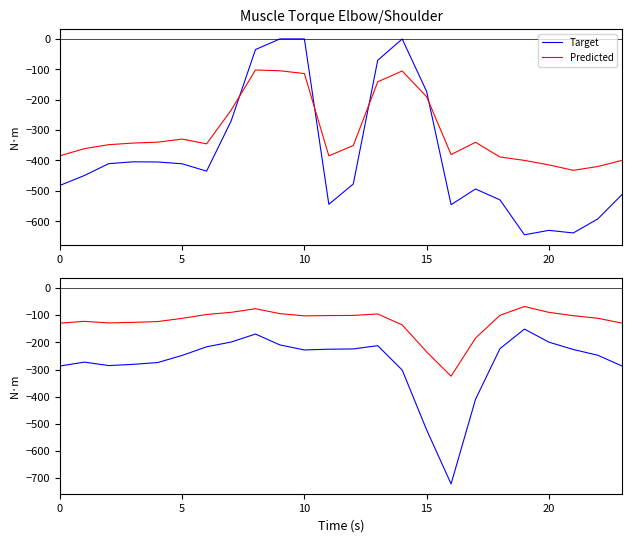

At 15, list the series in order from largest to smallest.

Predicted, Target